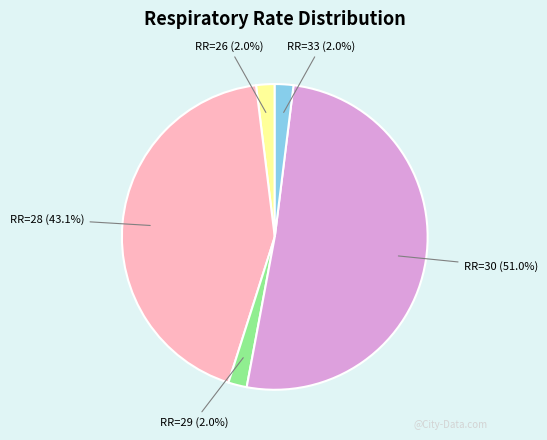

To the nearest percent, what is the difference between the largest and smallest slice percentages?

49%